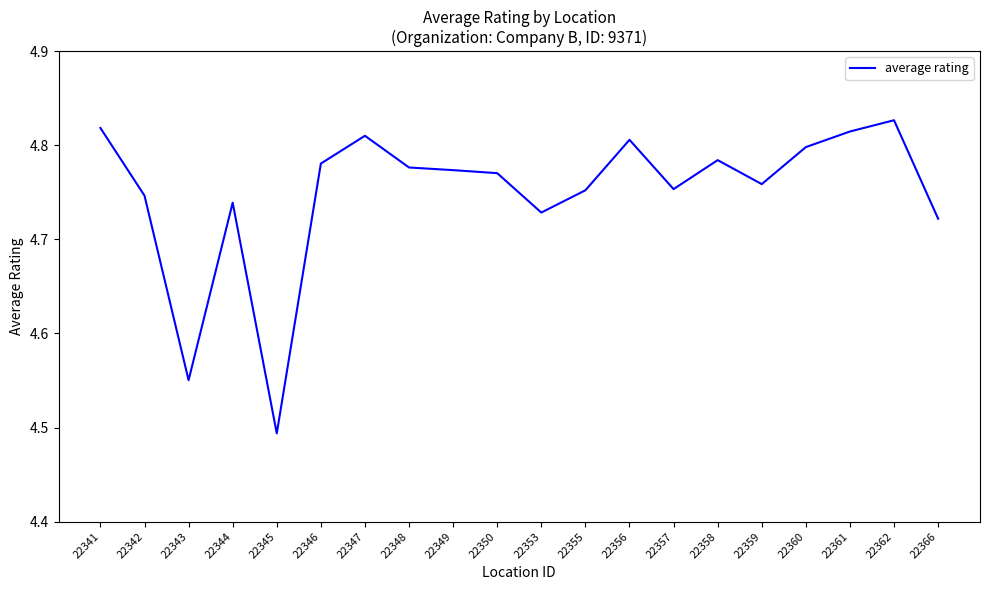

At which category does the data reach its first local peak?

22344